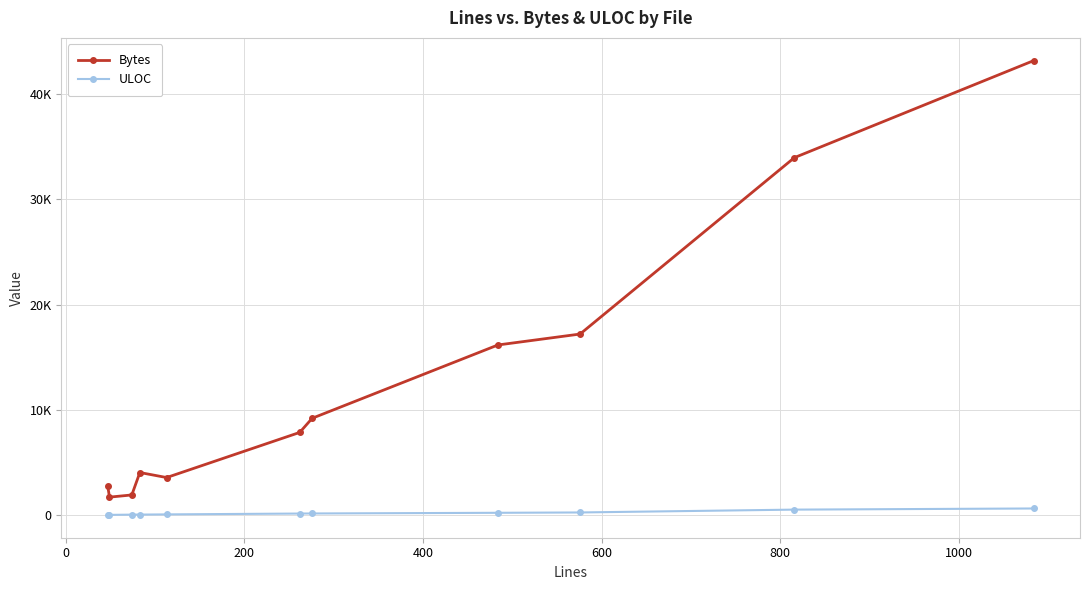

What are all the series names shown in the legend?

Bytes, ULOC